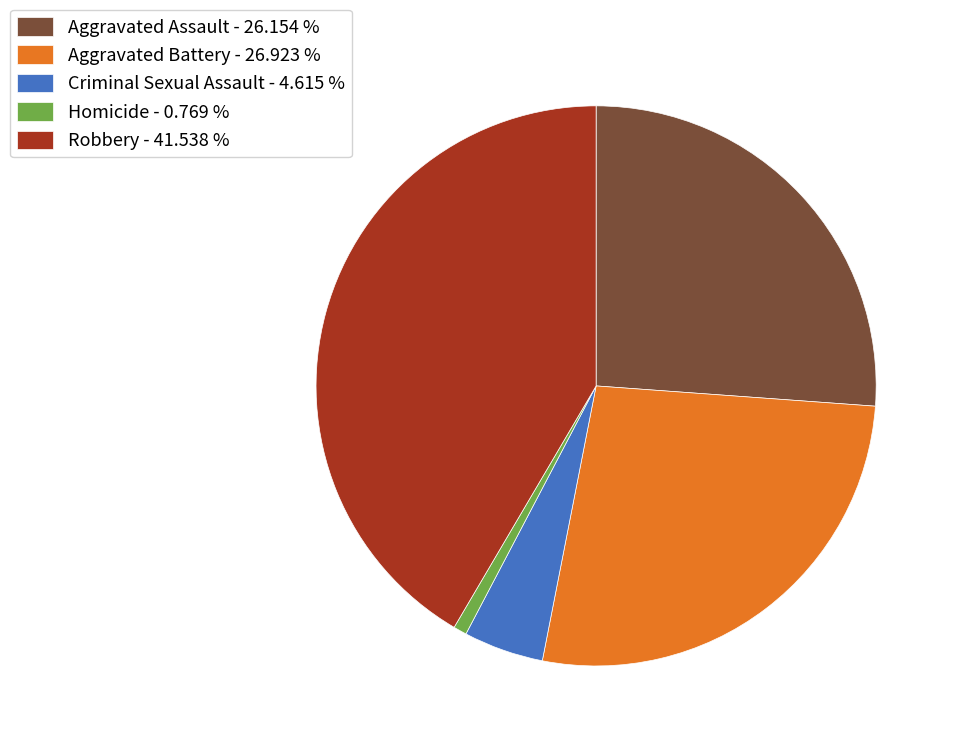

Rank the categories by value from highest to lowest.

Robbery, Aggravated Battery, Aggravated Assault, Criminal Sexual Assault, Homicide